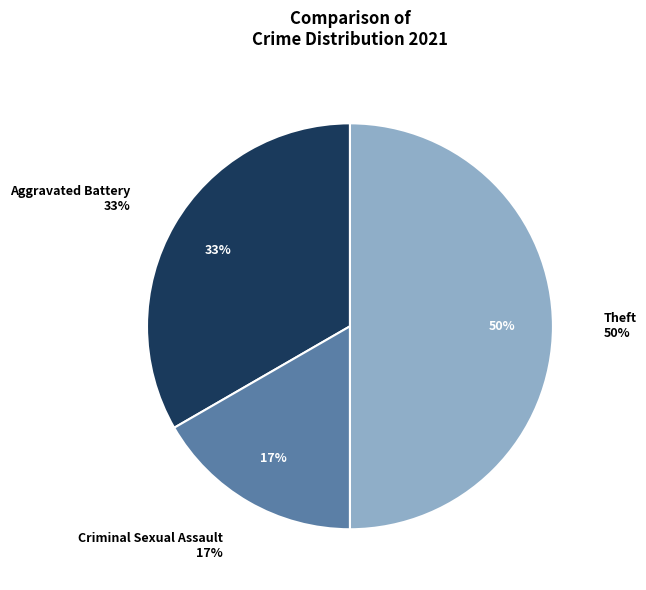

True or false: Criminal Sexual Assault accounts for 17% of the total.

True